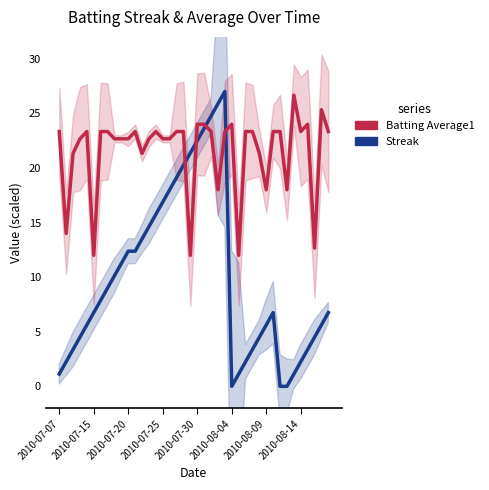

Where do Streak and Batting Average1 first cross each other?

18 and 19